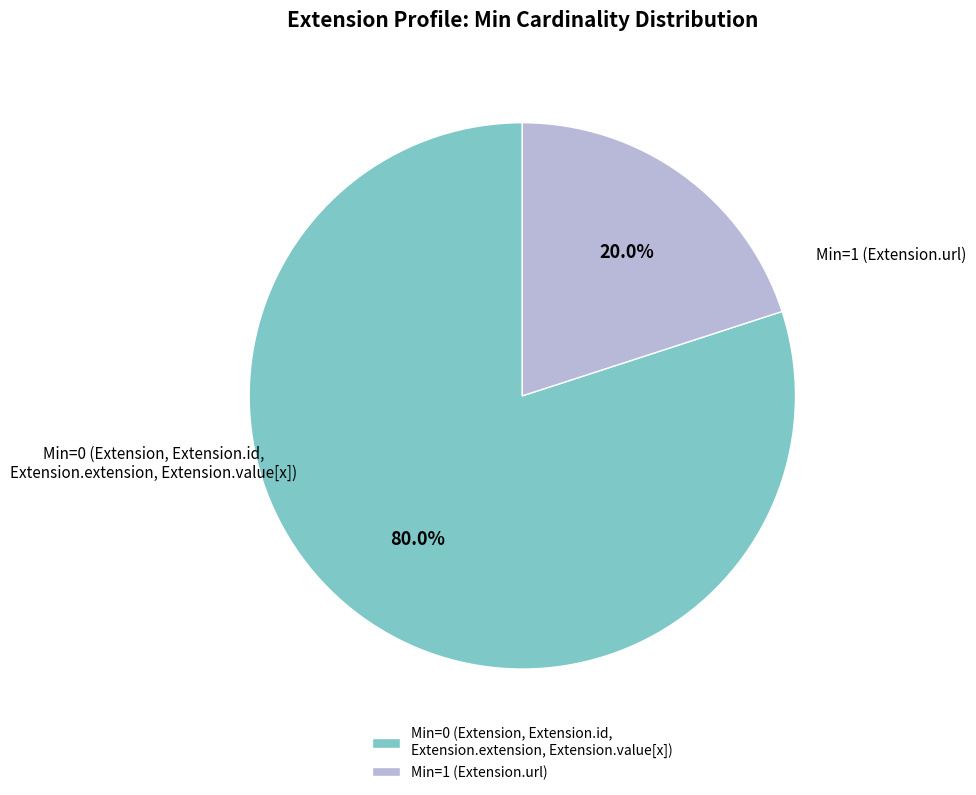

Approximately how many times larger is the value at Min=0 (Extension, Extension.id, Extension.extension, Extension.value[x]) compared to Min=1 (Extension.url)?

4.0